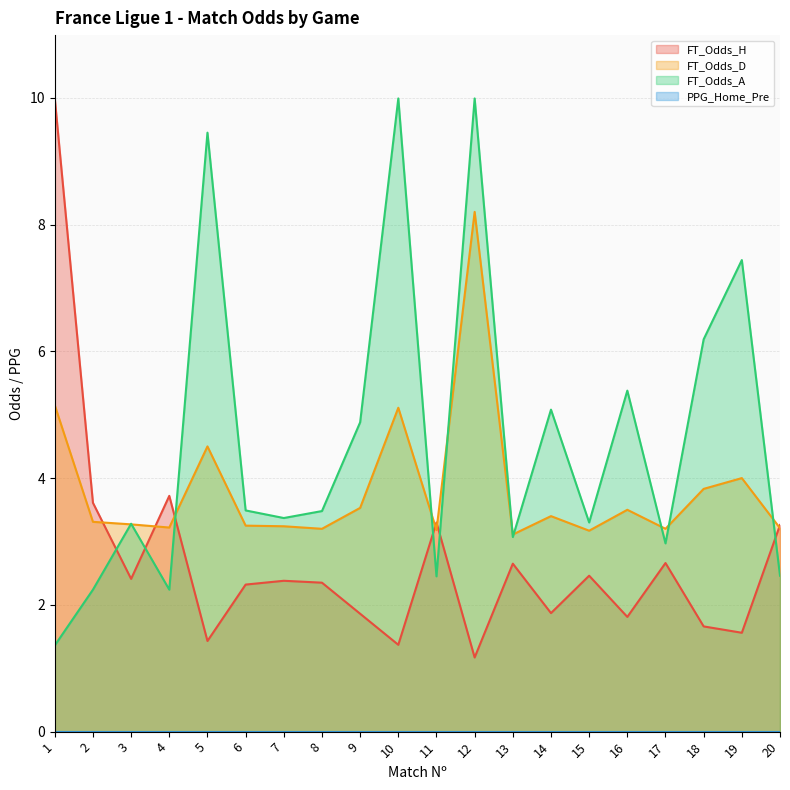

In FT_Odds_D, how many points are lower than both neighbors (excluding endpoints)?

6